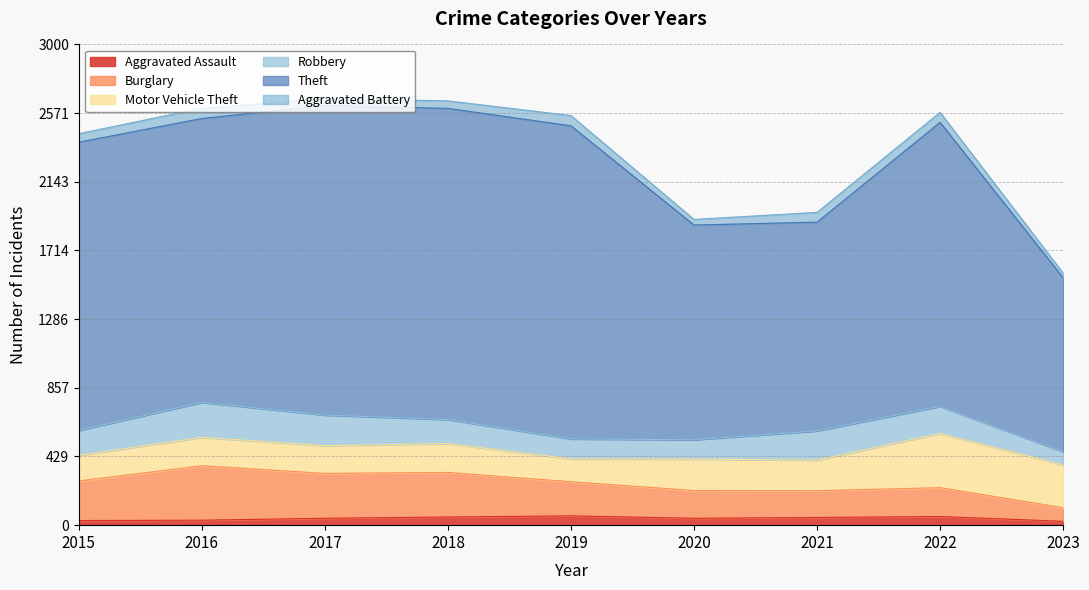

Which category has the highest value in the Motor Vehicle Theft series?

2022